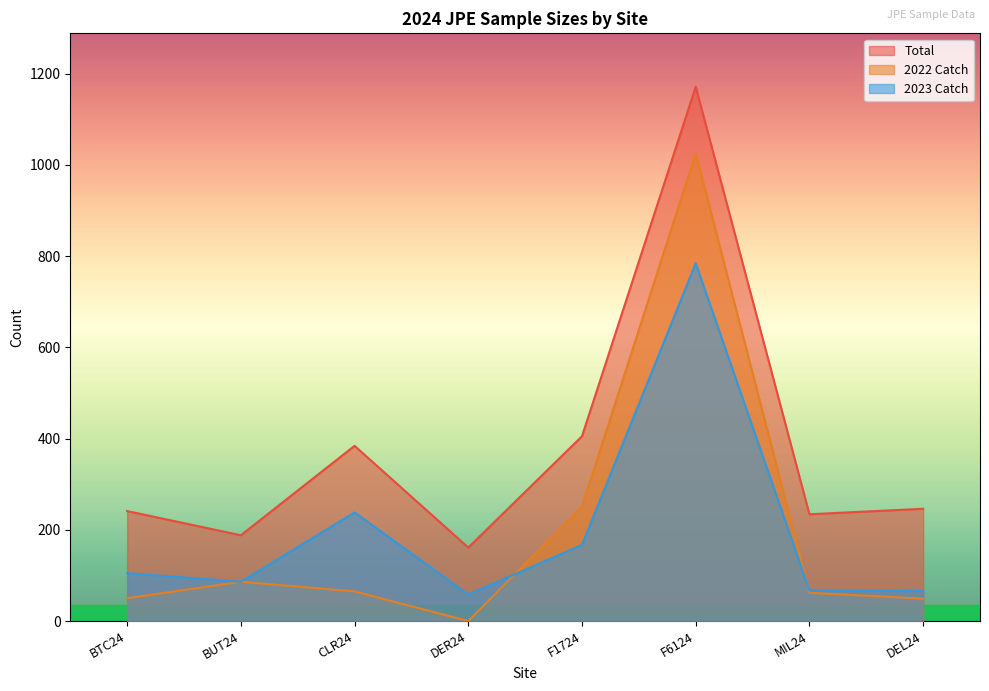

What are all the series names shown in the legend?

Total, 2022 Catch, 2023 Catch